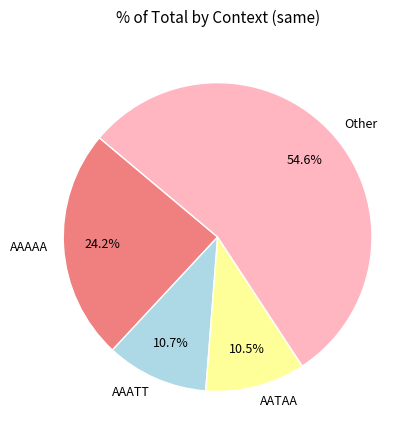

Is there a majority slice in this chart?

Yes